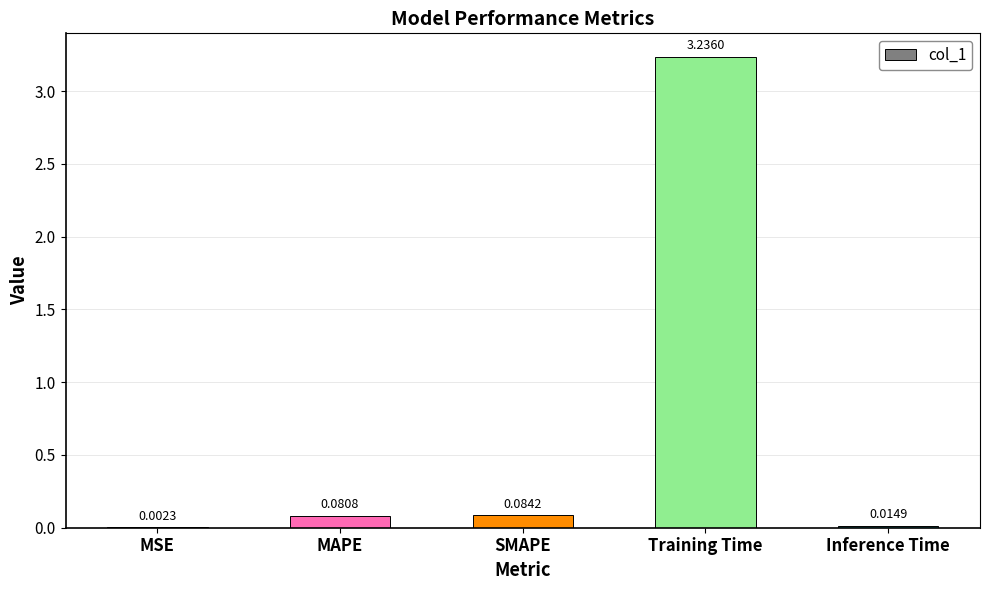

How many data points does each series have?

5